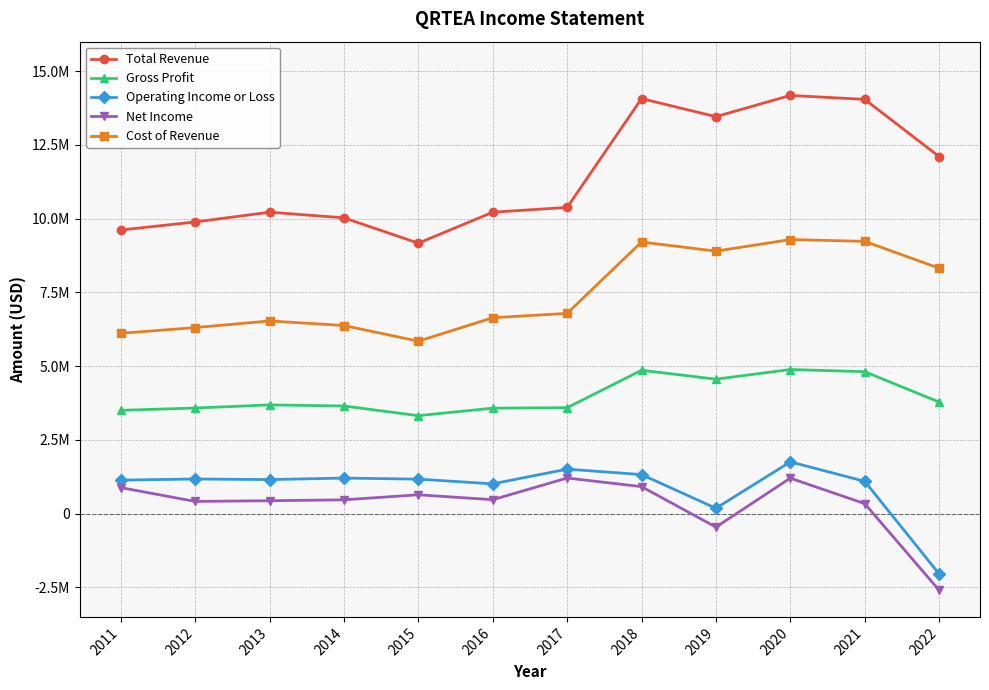

The value of Total Revenue at 2016 is 5878324. True or false?

False